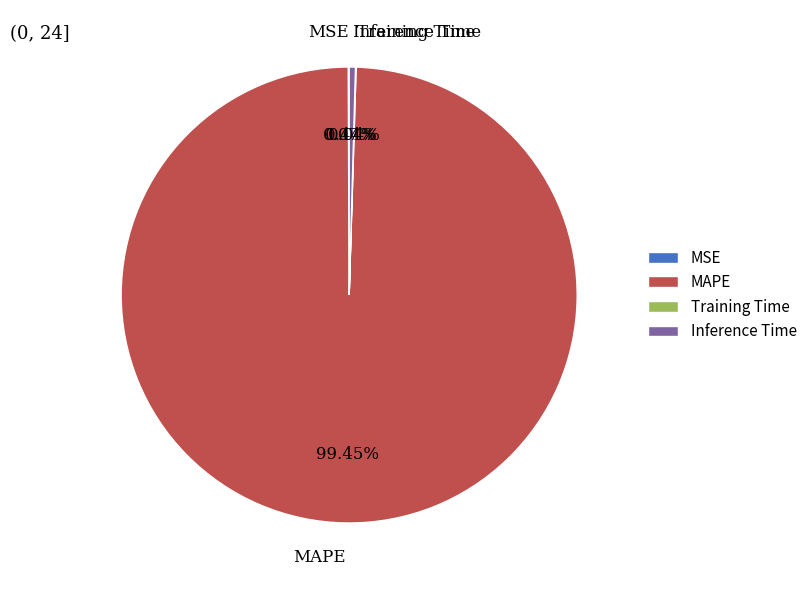

Which category has the biggest portion of the pie?

MAPE